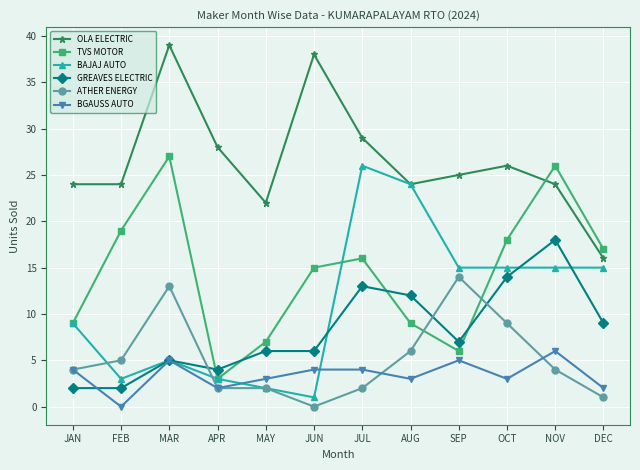

The value of BGAUSS AUTO at SEP is 5. True or false?

True